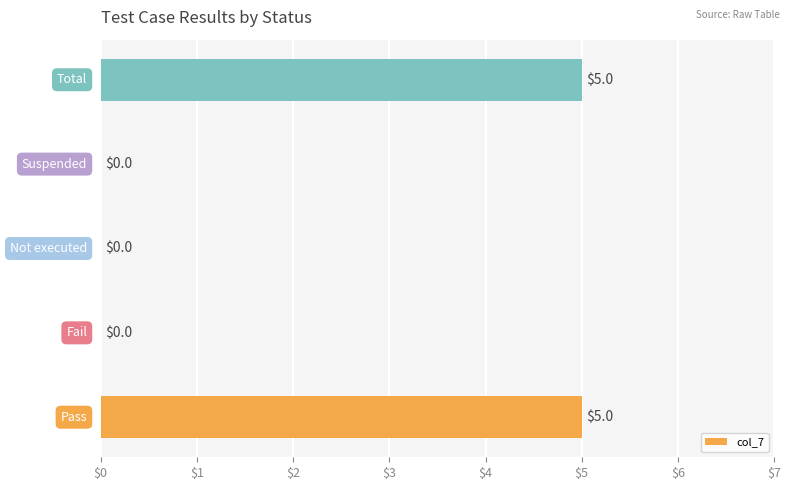

What is the sum of all values?

10